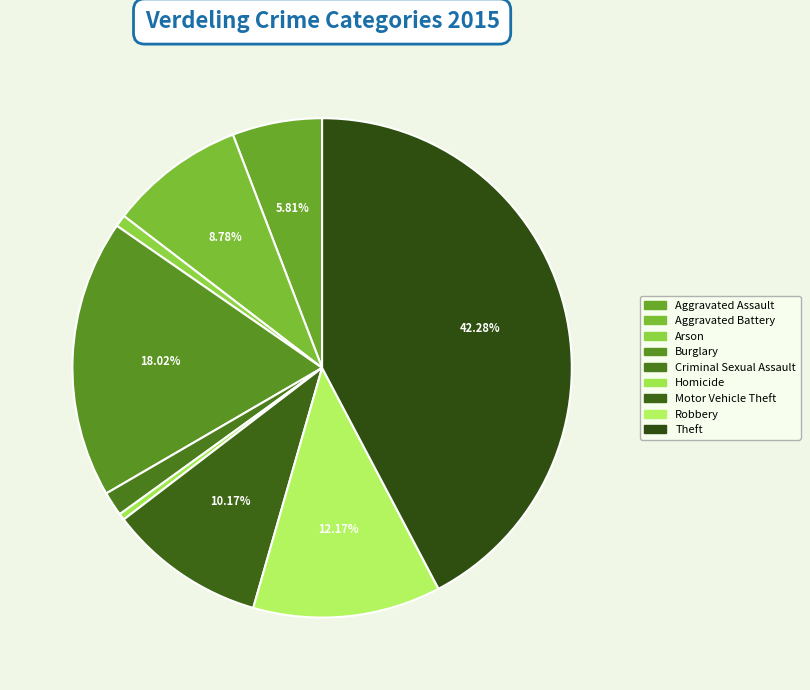

What is the largest slice in the pie chart?

Theft